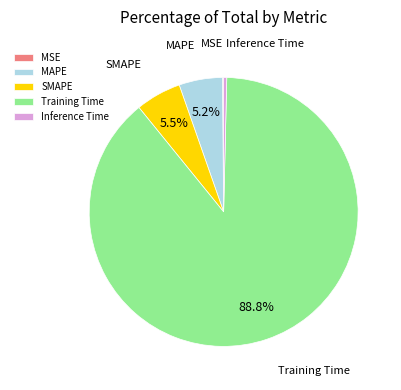

Which category has the biggest portion of the pie?

Training Time